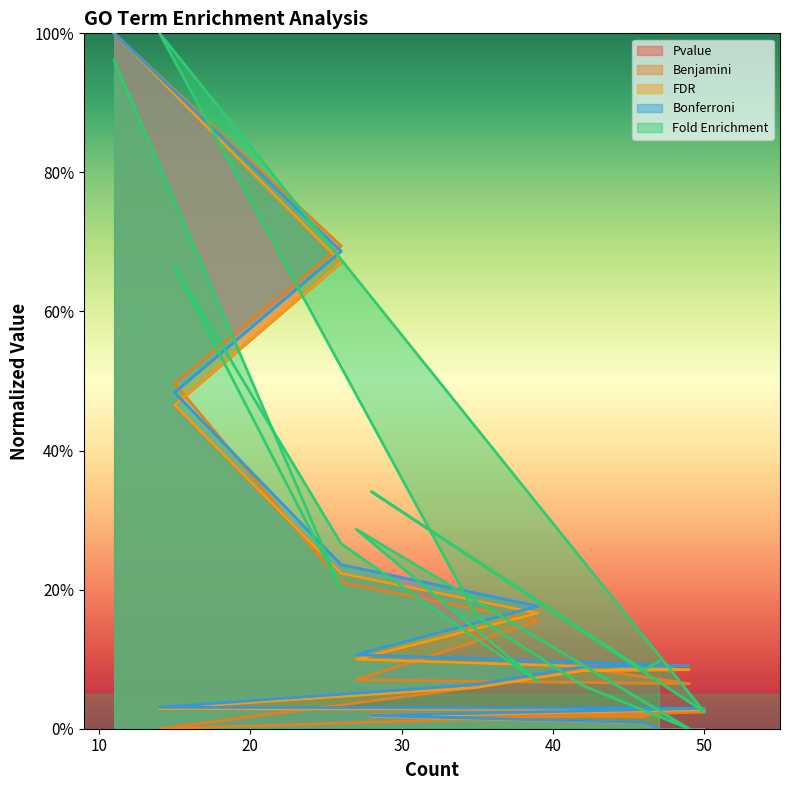

Count the number of data series in this chart.

5